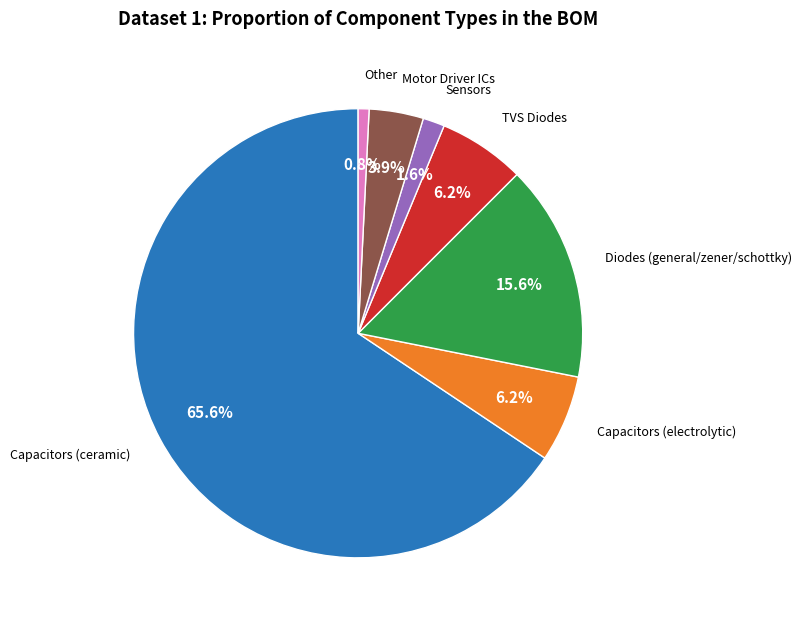

How much of the chart is everything except Diodes (general/zener/schottky)?

84.4%